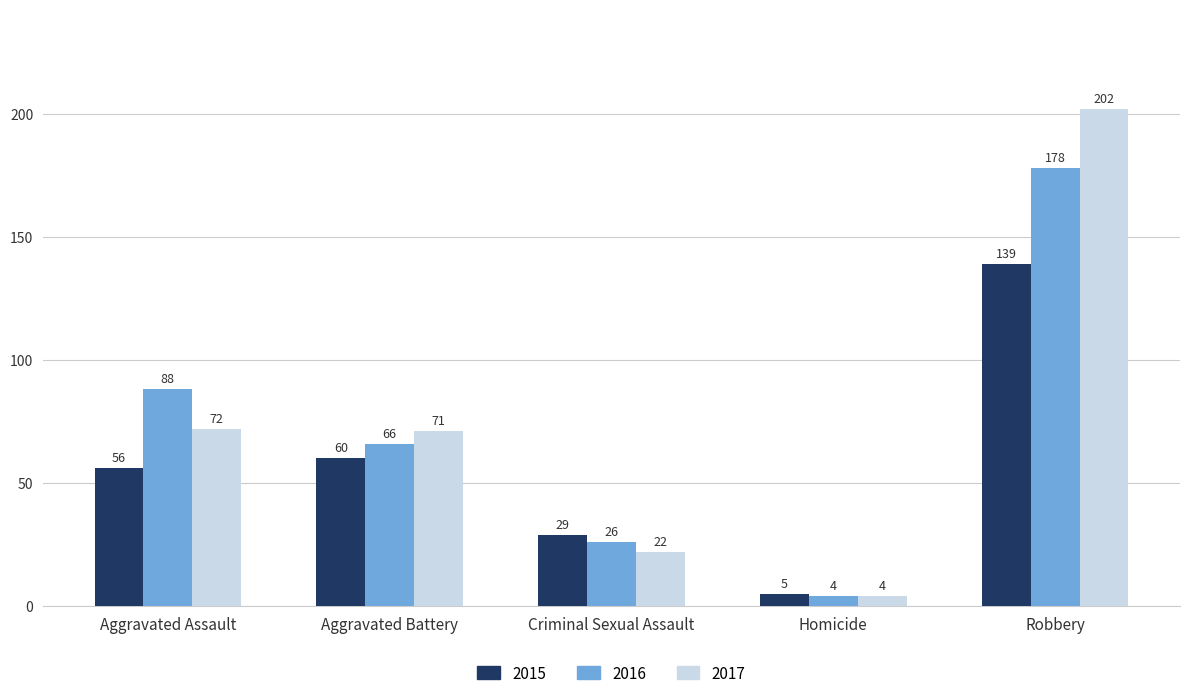

At which label does 2017 first exceed 71?

Aggravated Assault